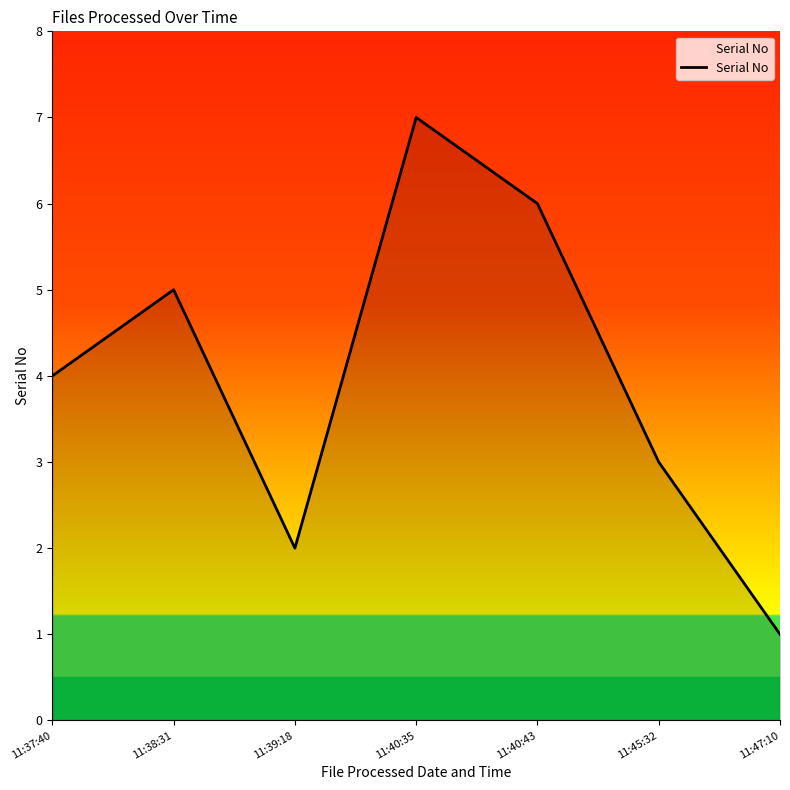

Reading left to right, what are all the values shown in this chart?

4	5	2	7	6	3	1